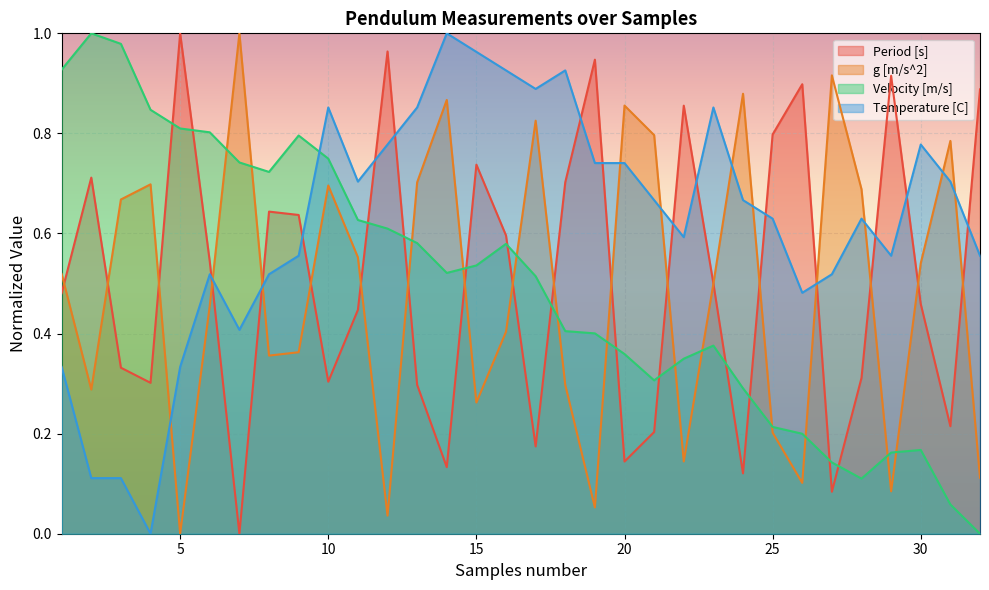

What is the approximate value of Temperature [C] at 23?

0.9